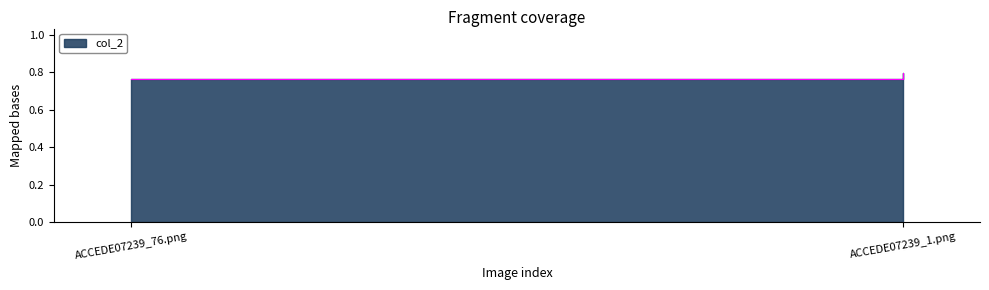

Reading left to right, what are all the values shown in this chart?

ACCEDE07239_76.png=0.8	ACCEDE07239_1.png=0.8